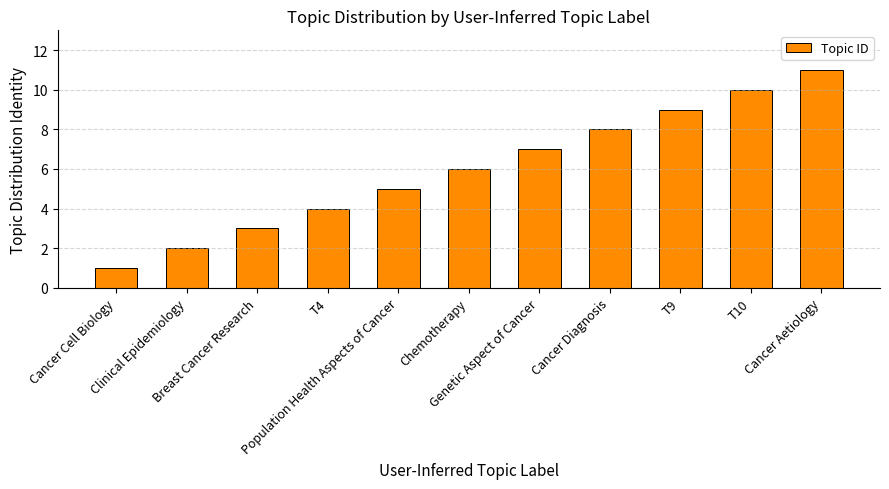

What is the value of the 2nd bar from the left?

2